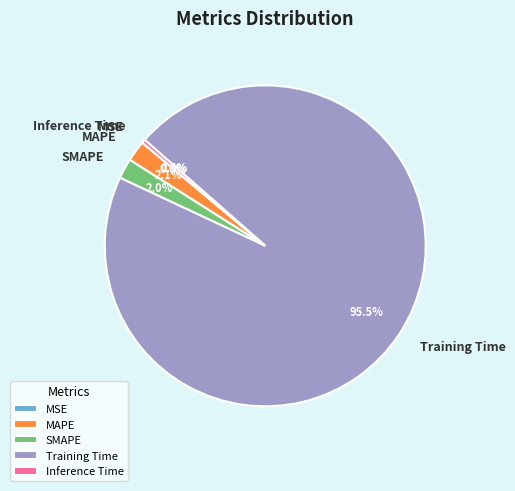

The Inference Time slice represents 0% of the pie. True or false?

True